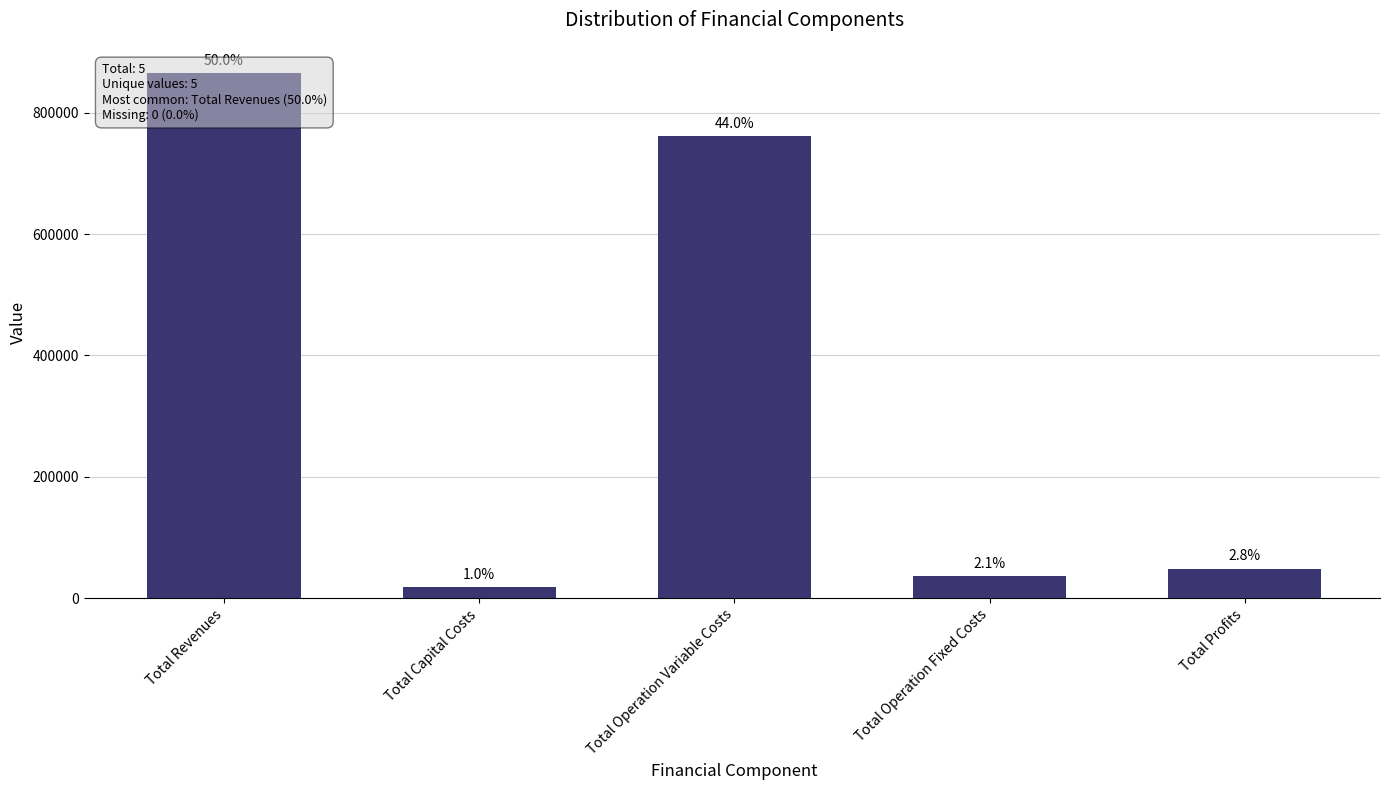

What is the difference between the second highest and minimum values?

744091.8